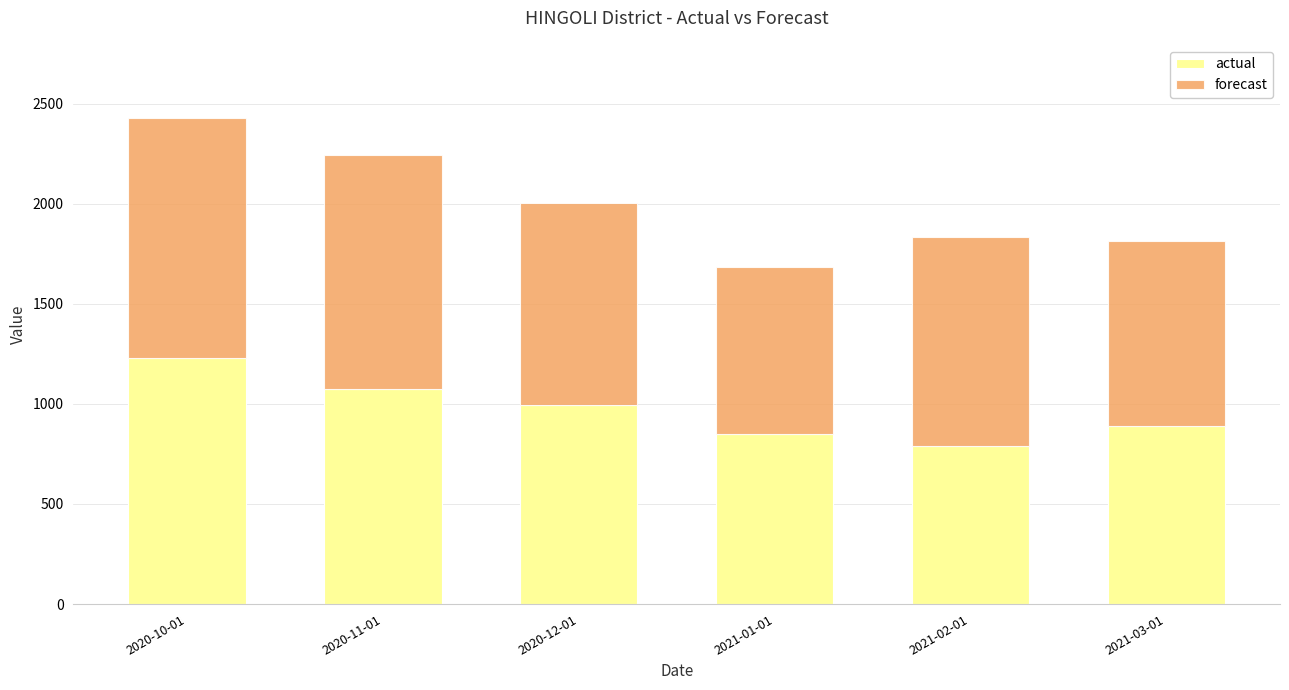

What is the total value across all series at 2020-10-01?

2429.1